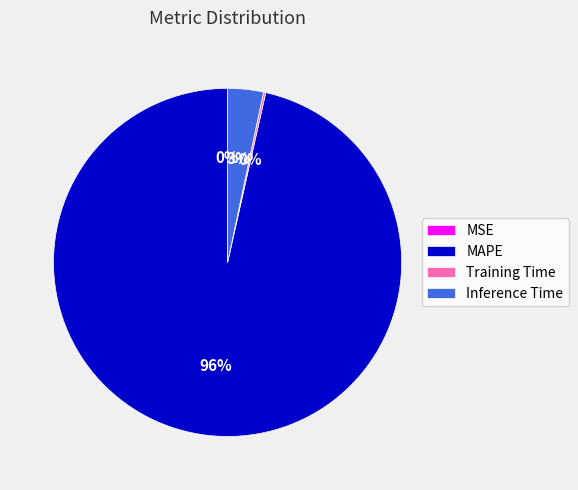

Which slice represents more than half of the pie?

MAPE